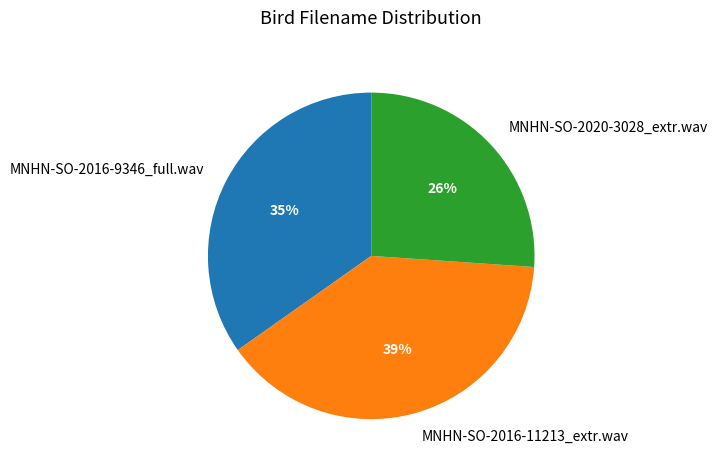

Rank the categories by value from lowest to highest.

MNHN-SO-2020-3028_extr.wav, MNHN-SO-2016-9346_full.wav, MNHN-SO-2016-11213_extr.wav